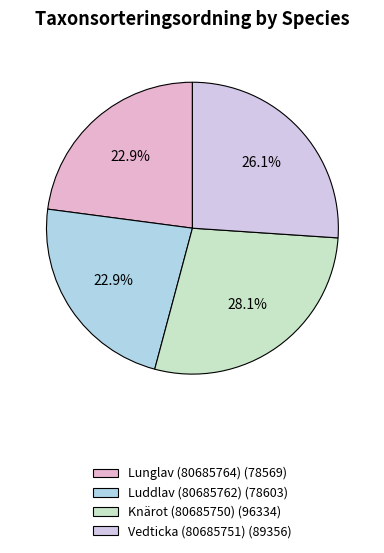

Which category has the biggest portion of the pie?

Knärot (80685750)